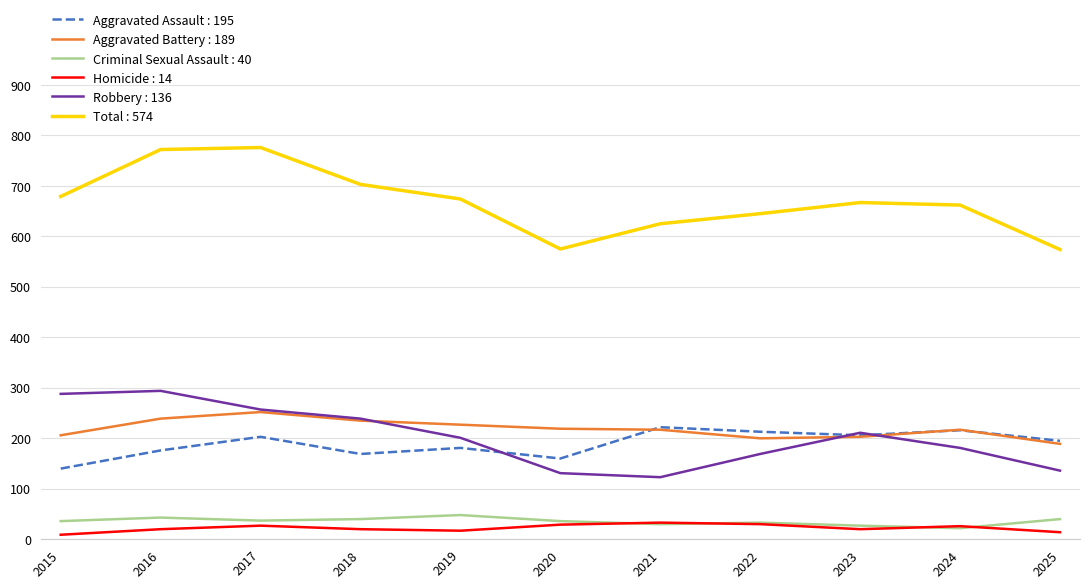

Does the chart have visible grid lines?

Yes